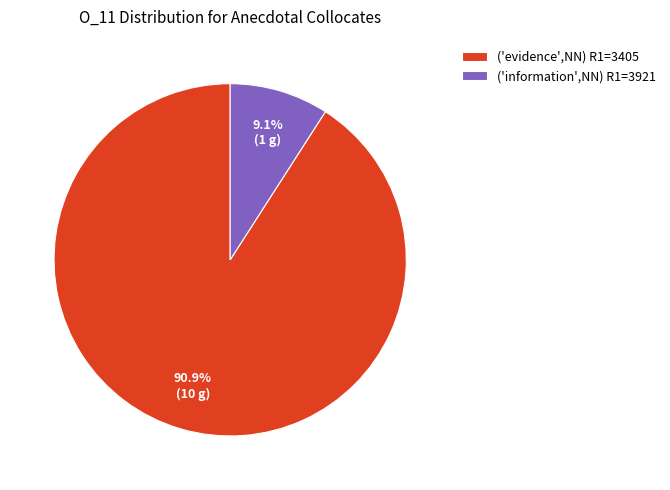

What is the total percentage of ('information',NN) R1=3921 and ('evidence',NN) R1=3405?

100.0%